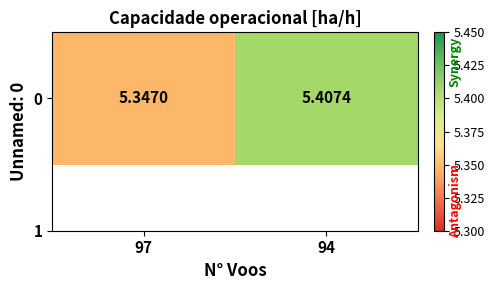

What is the change in value from 97 to 94?

+0.1